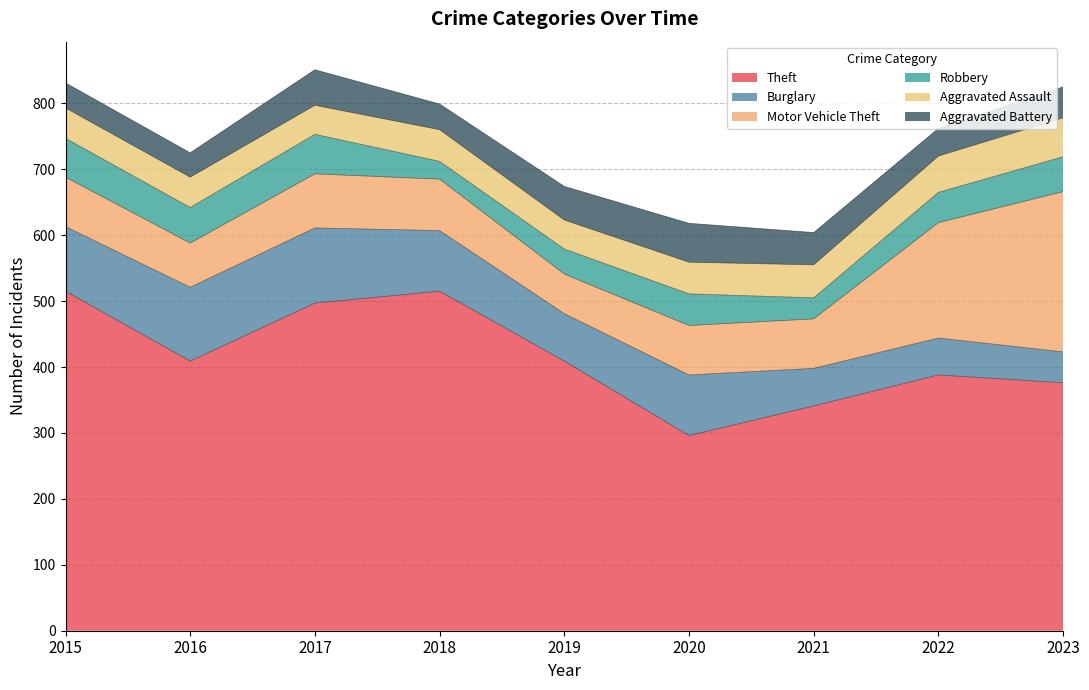

The value of Burglary at 2023 is 47. True or false?

True